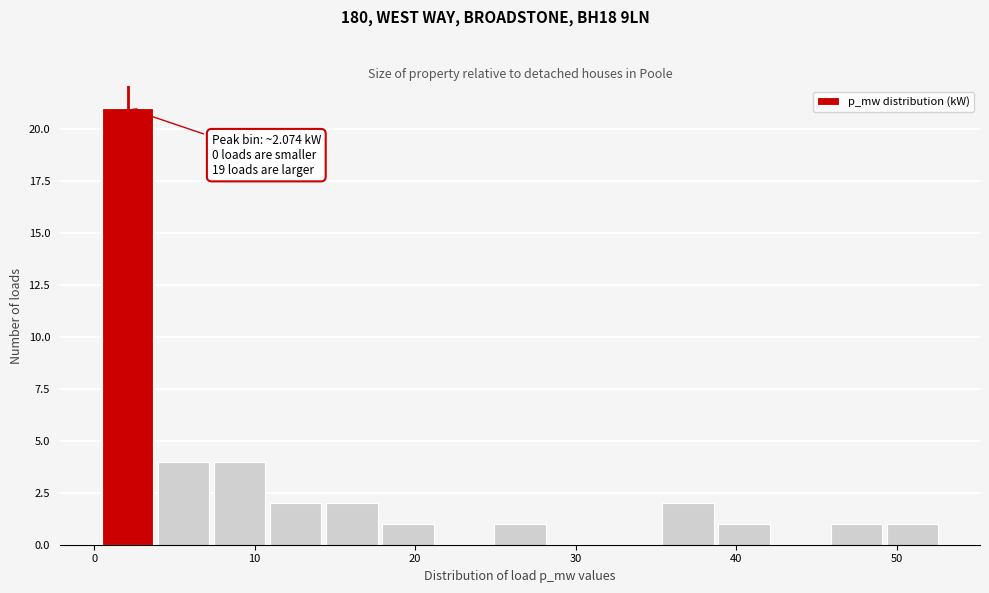

Around what value on the x-axis is the tallest bar? Give the approximate position of its centre, as read against the axis.

2